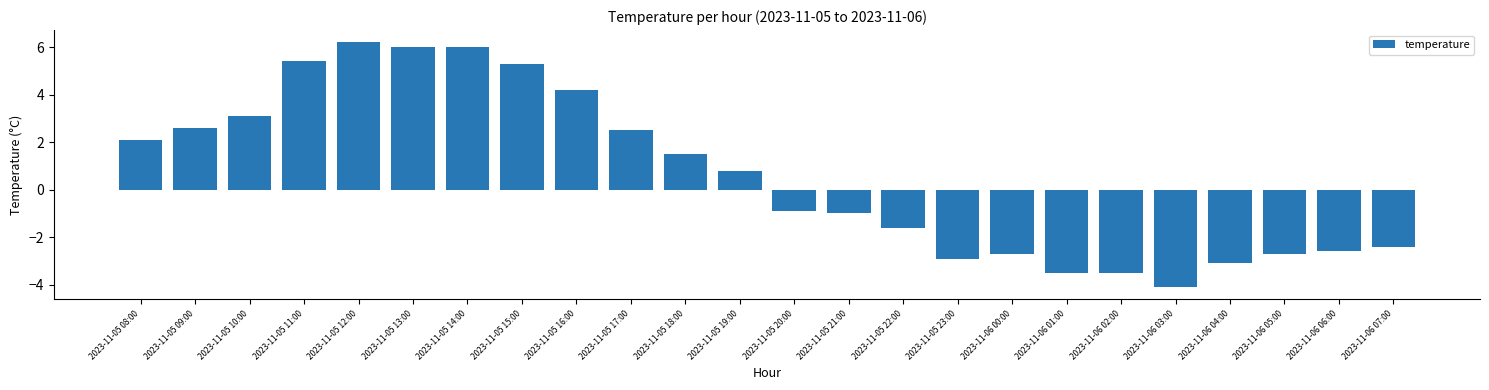

What is the change in value from 2023-11-05 12:00 to 2023-11-06 00:00?

-8.9